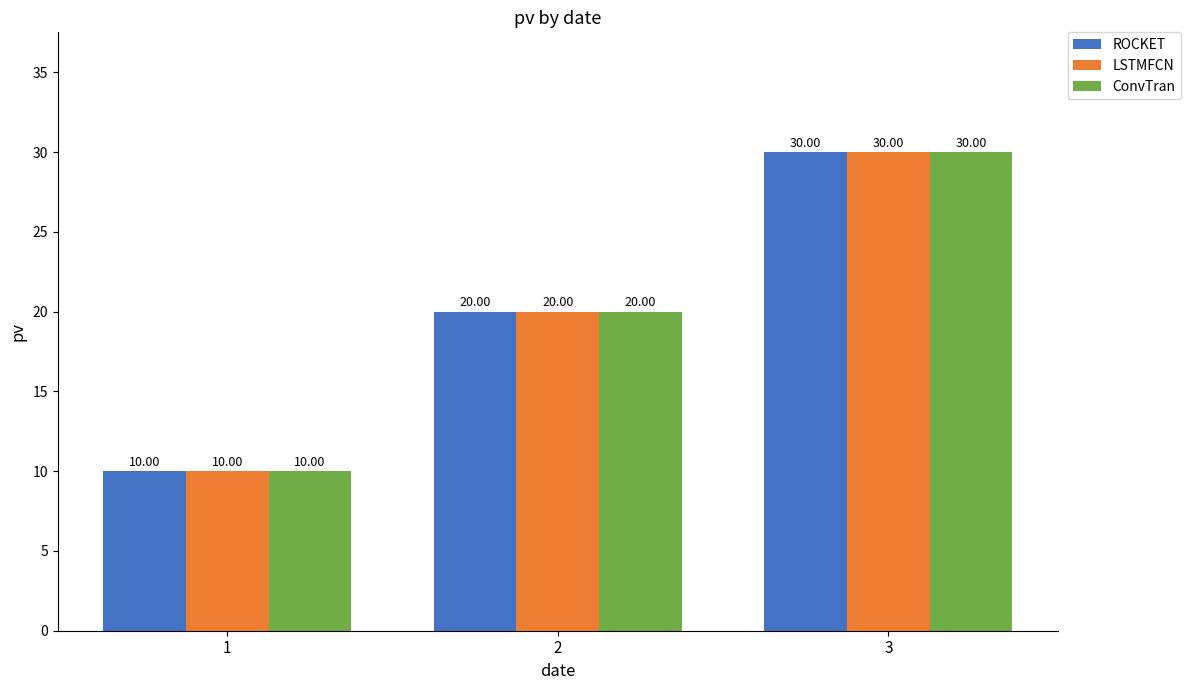

Rank the categories by ROCKET value from highest to lowest.

3, 2, 1